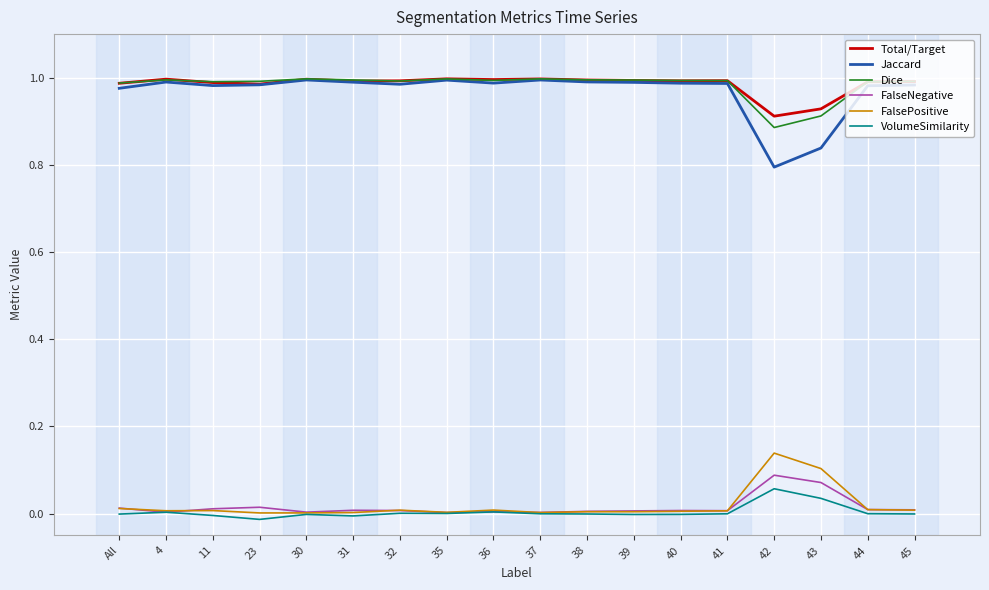

True or false: Dice and FalsePositive cross at least once.

False